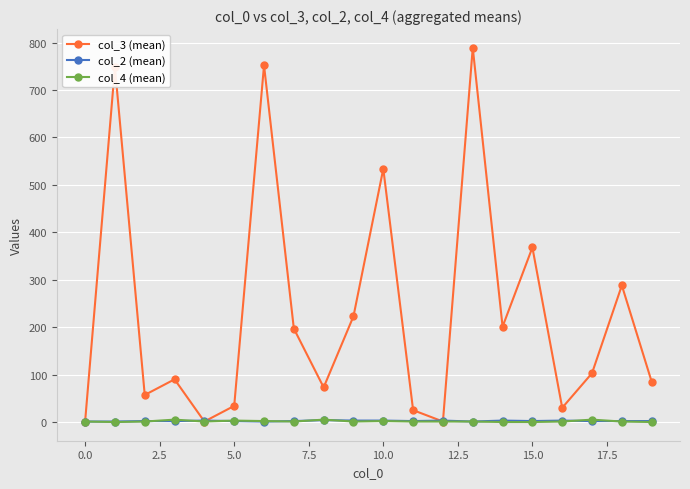

What is the maximum value shown in the chart?

789